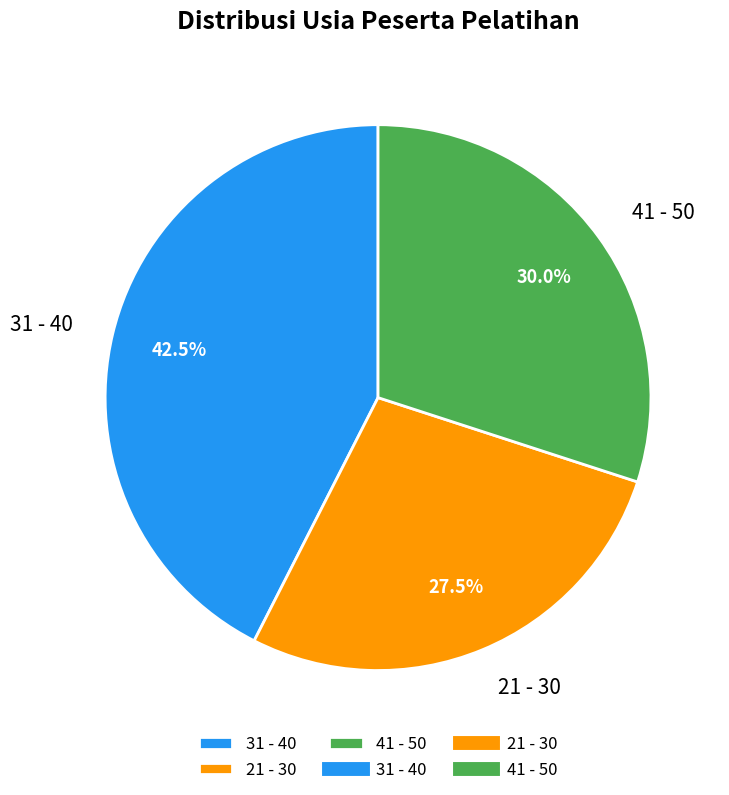

Which has a higher value, 31 - 40 or 41 - 50?

31 - 40